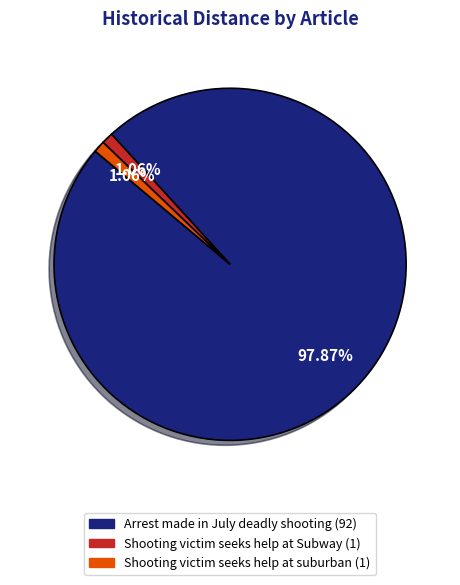

Which slice is the largest?

Arrest made in July deadly shooting